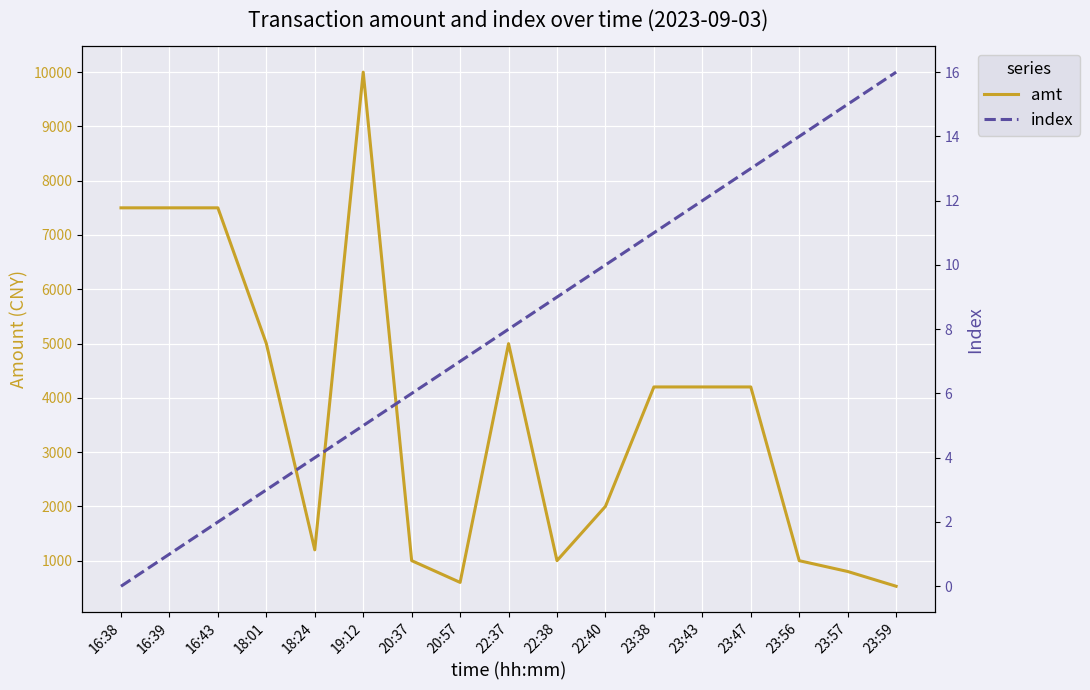

List the series in order of their peak value, lowest first.

index, amt